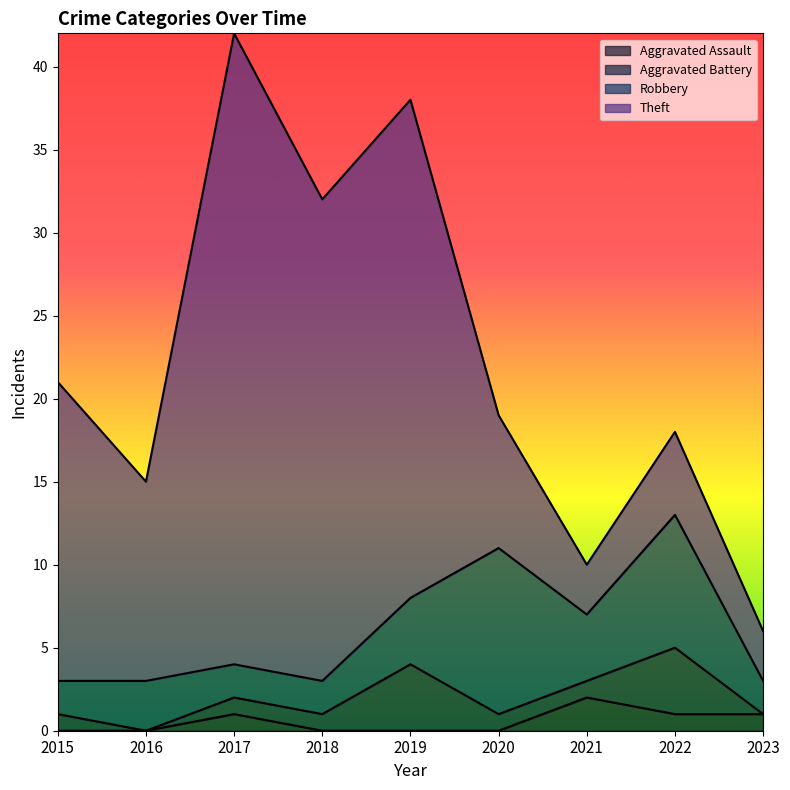

What is the spread (max minus min) of values at 2015?

18